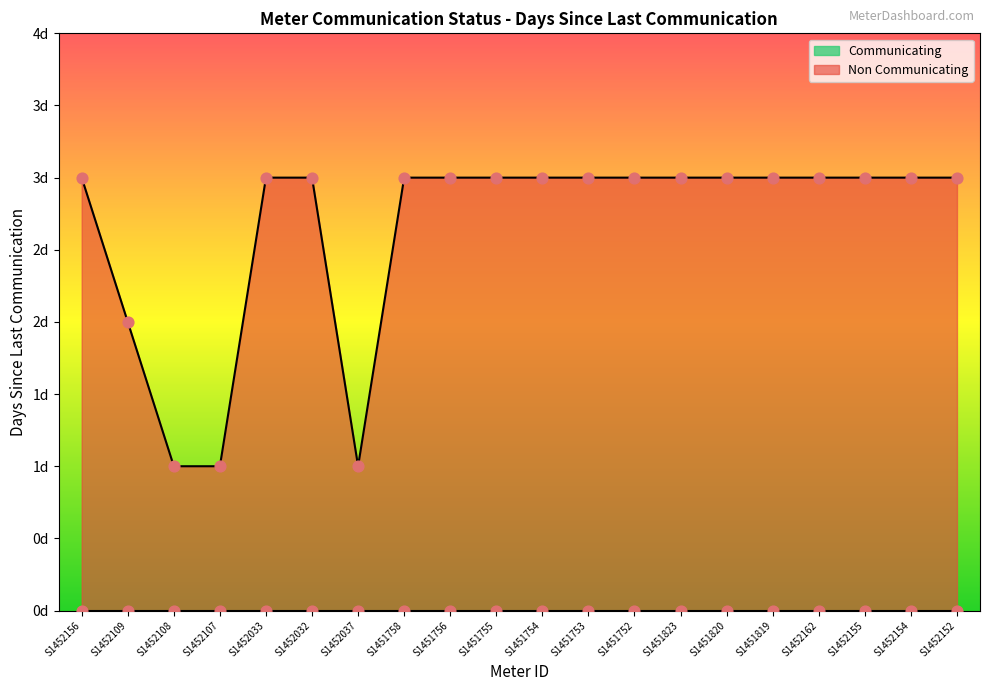

Which has a higher value, S1451819 or S1452155?

S1451819